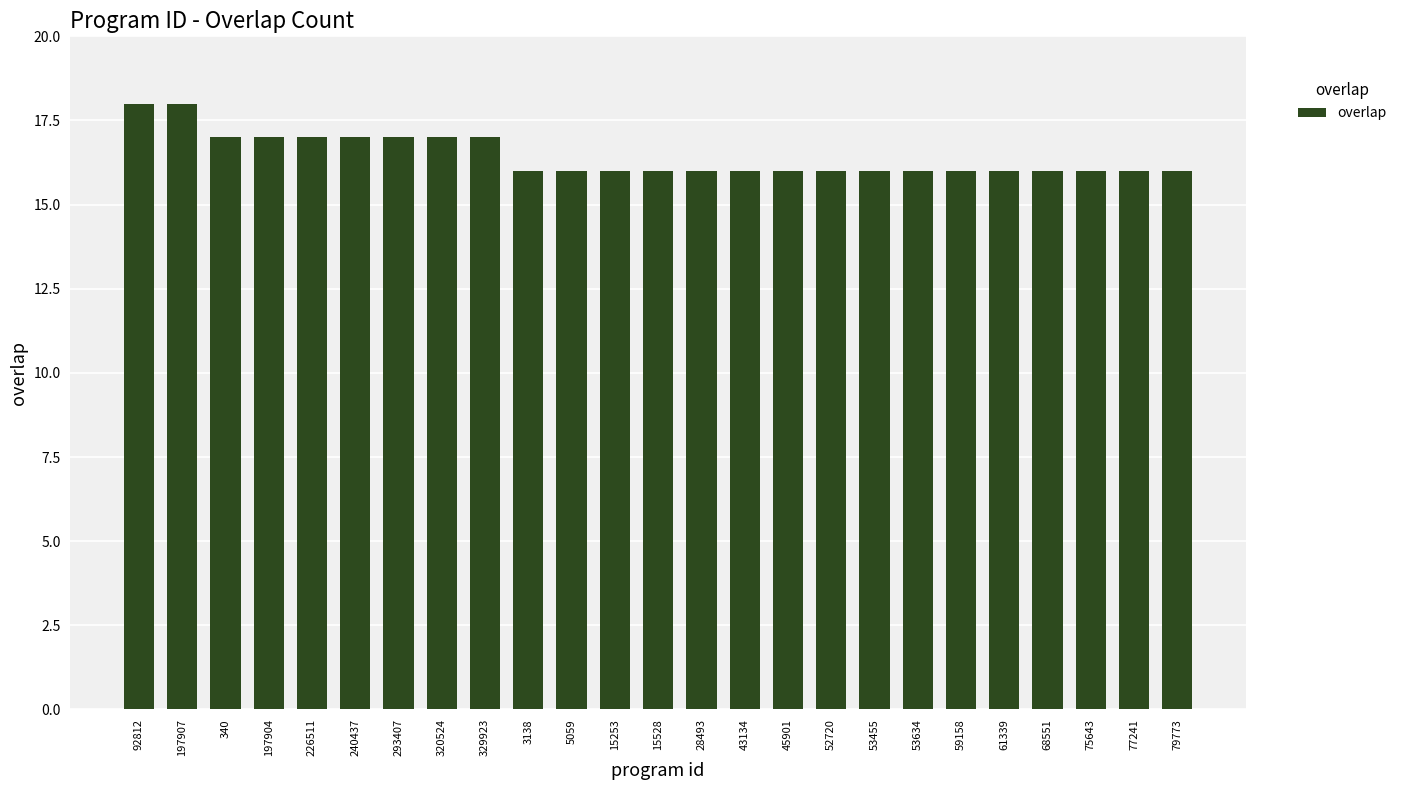

What is the change in value from 293407 to 28493?

-1